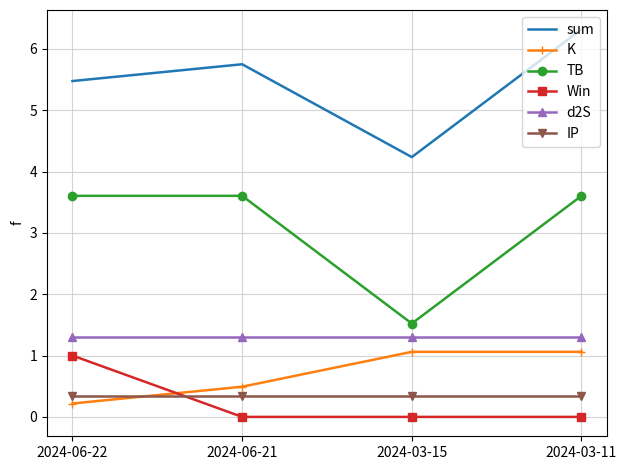

At which label does sum reach its minimum?

2024-03-15